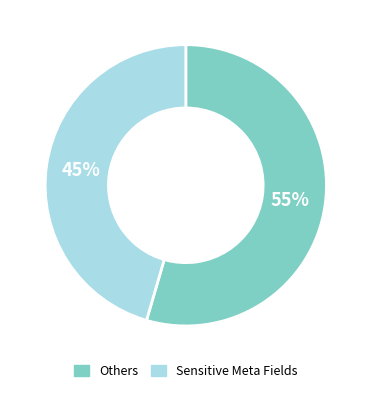

How many slices are in this pie chart?

2